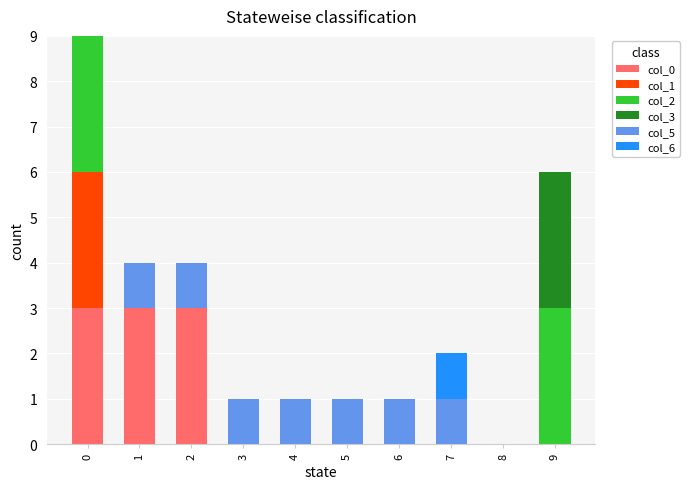

Does the chart contain stacked bars?

Yes